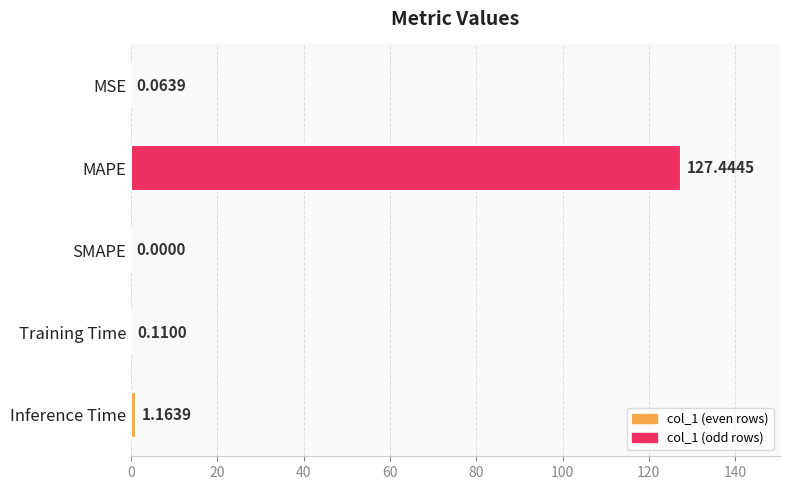

Which category has the highest value across all series?

MAPE